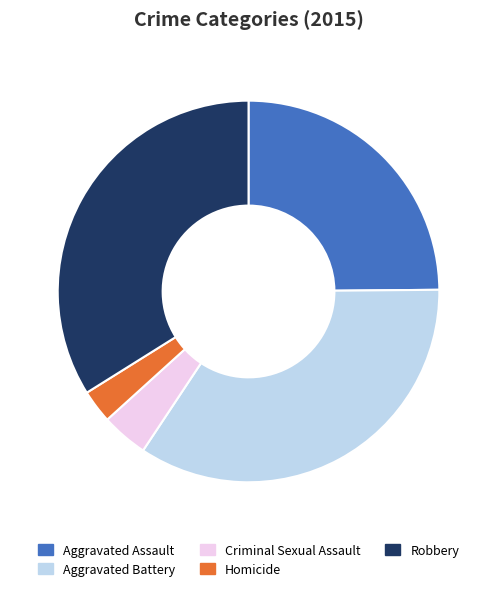

Between Robbery and Aggravated Battery, which is larger?

Aggravated Battery